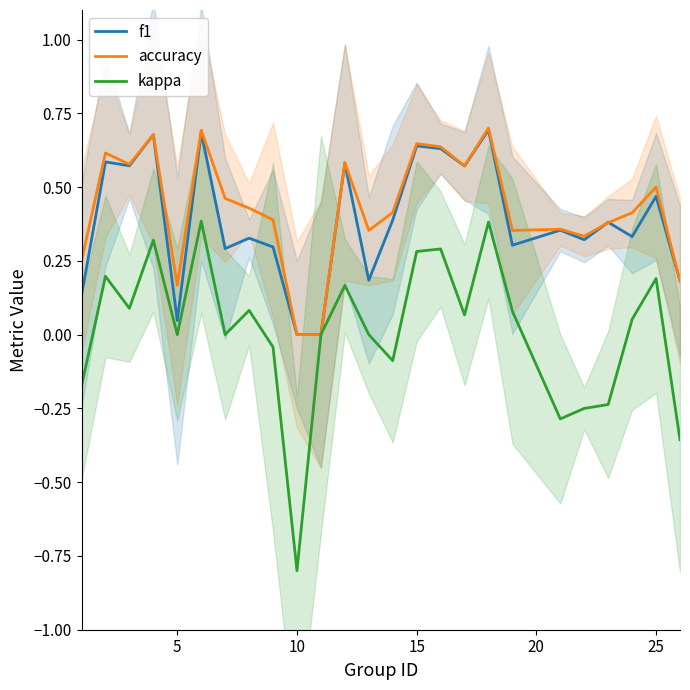

What is the sum of all f1 values?

9.6